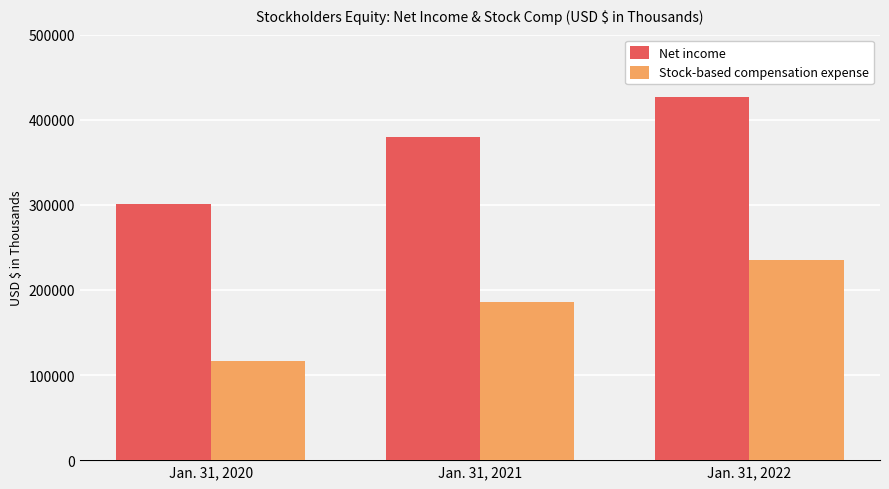

The value of Stock-based compensation expense at Jan. 31, 2021 is 185380. True or false?

True